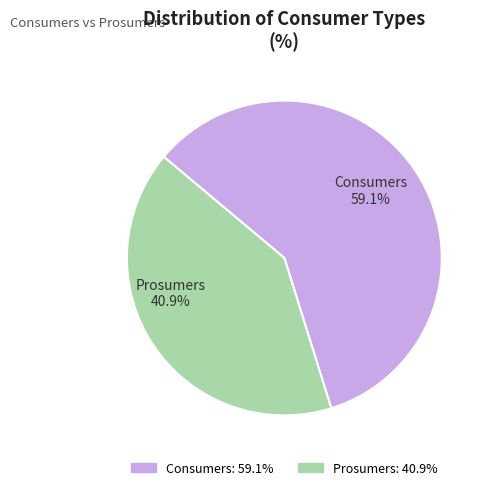

Approximately how many times larger is the value at Prosumers compared to Consumers?

0.7